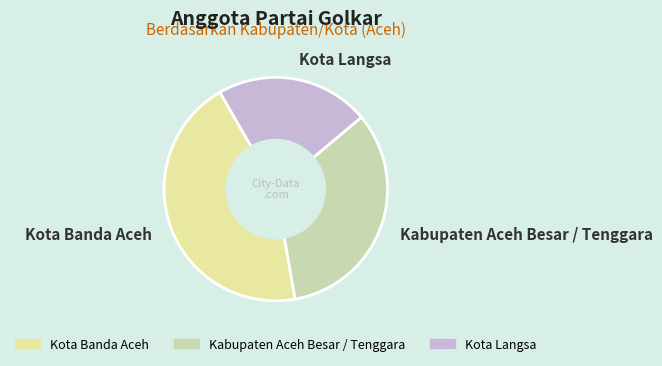

True or false: Kabupaten Aceh Besar / Tenggara accounts for 33% of the total.

True